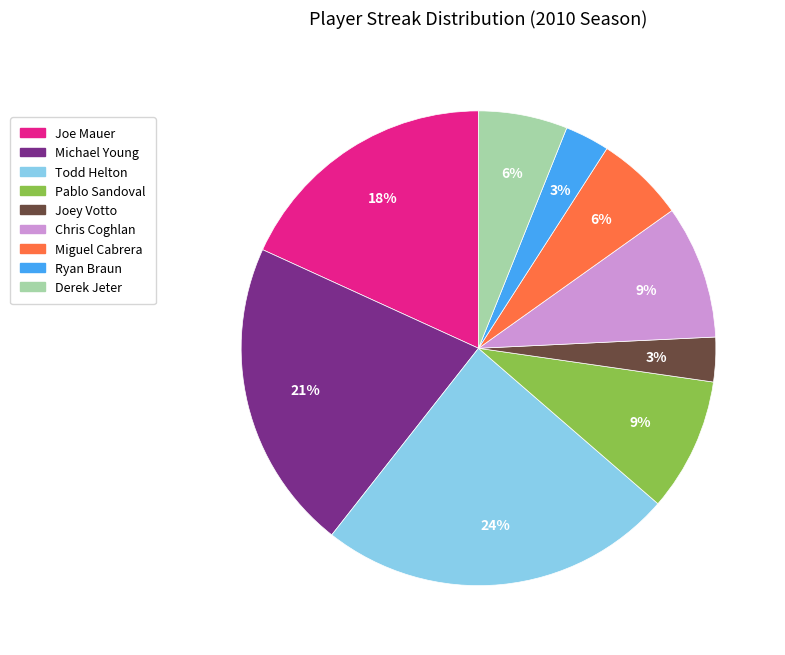

Is there a majority slice in this chart?

No